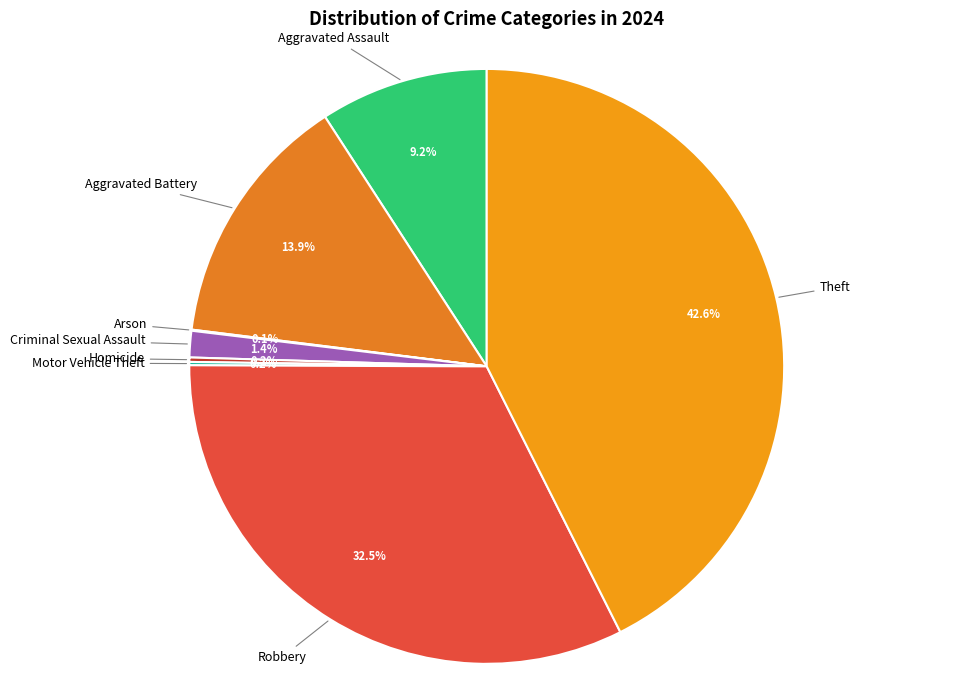

Is there a majority slice in this chart?

No